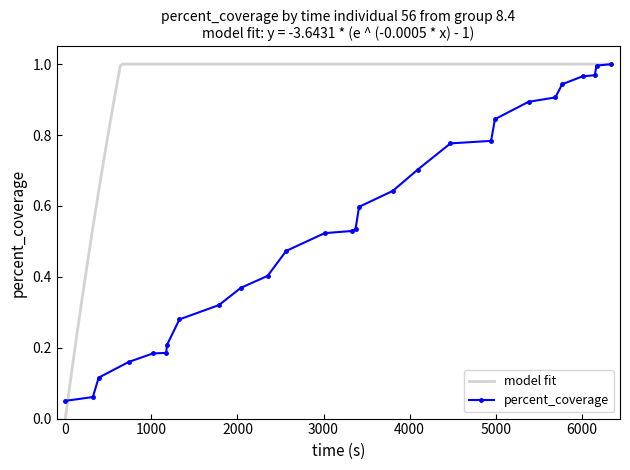

What is the smallest value displayed?

0.1